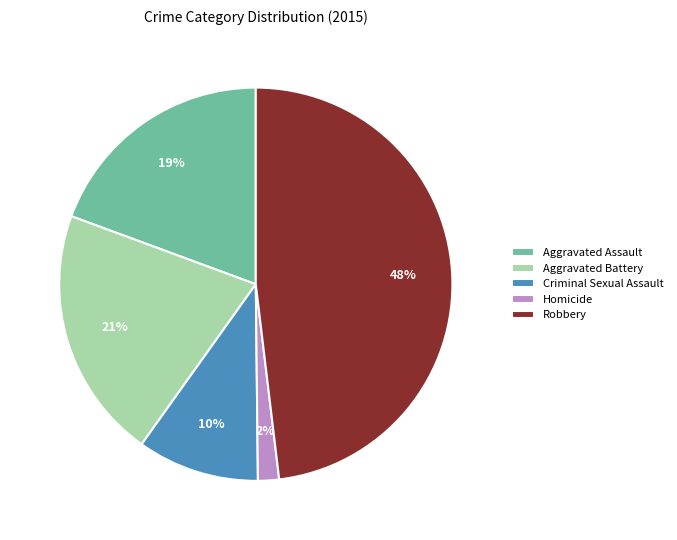

Is Criminal Sexual Assault the majority of the pie?

No